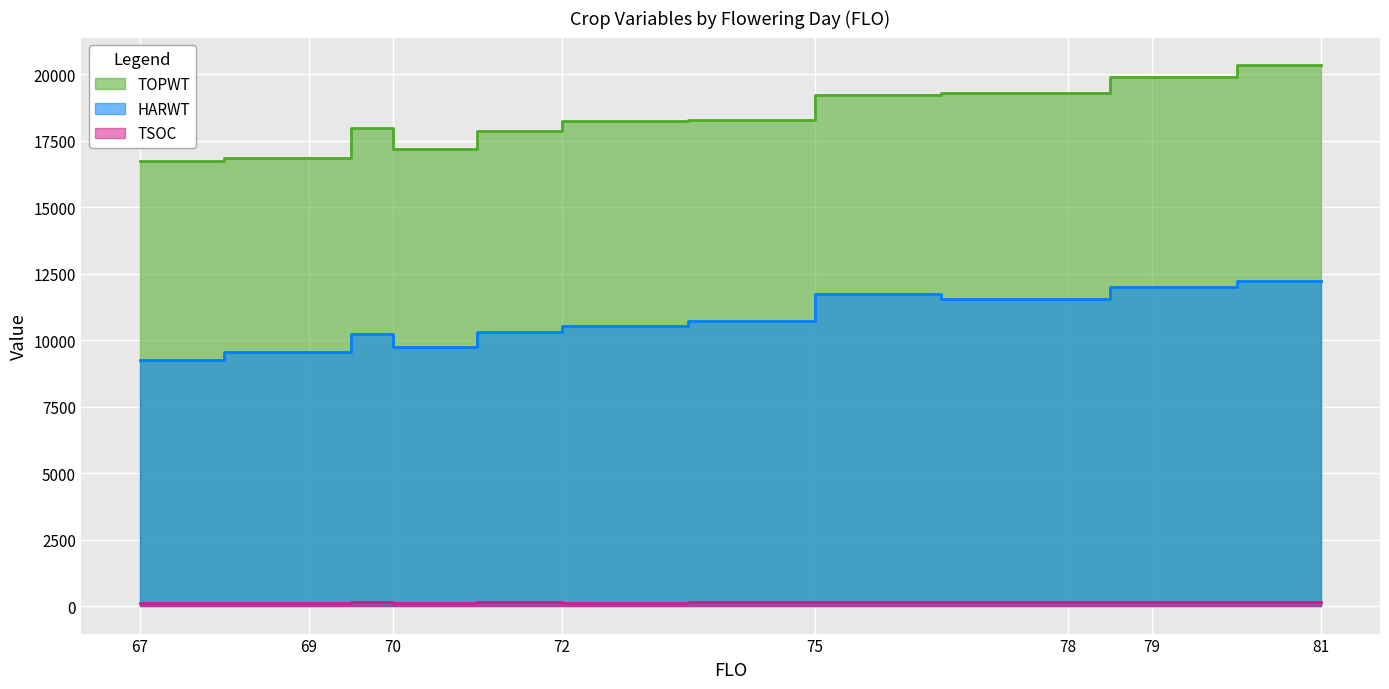

Read the HARWT value at 75.

10738